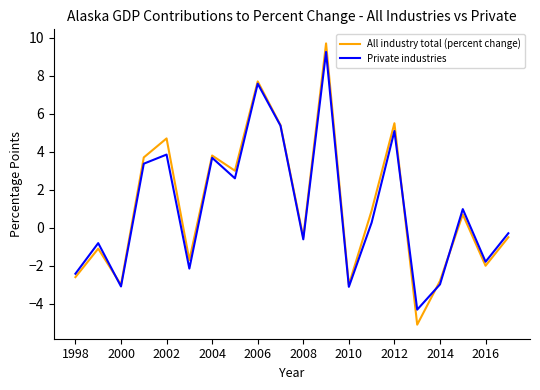

At how many categories does at least one series exceed 6?

2